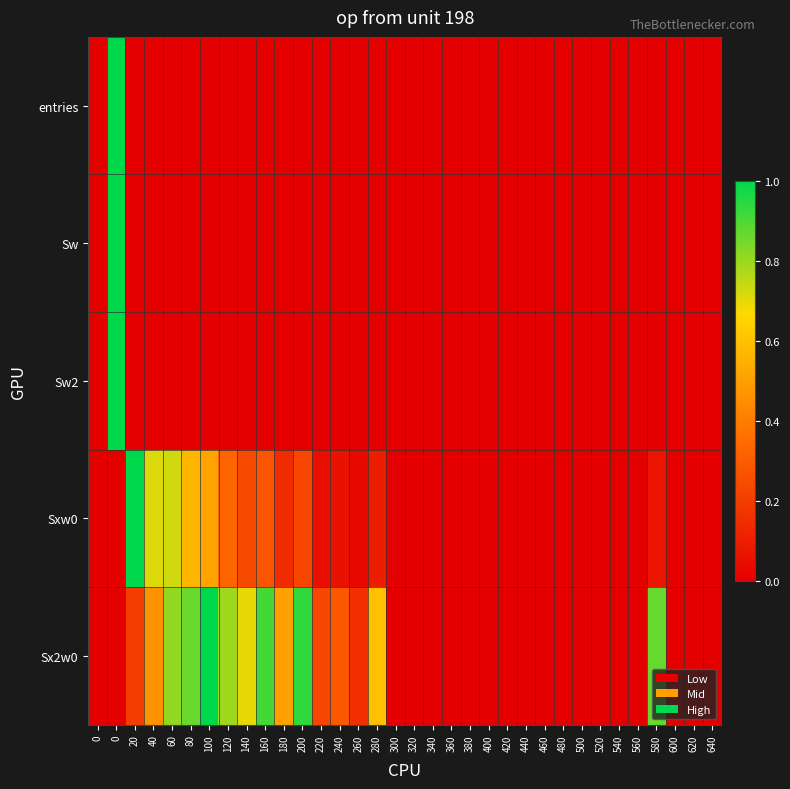

Reading left to right, what are all the values shown in this chart?

entries: 0=0.0	0=1.0	20=0.0	40=0.0	60=0.0	80=0.0	100=0.0	120=0.0	140=0.0	160=0.0	180=0.0	200=0.0	220=0.0	240=0.0	260=0.0	280=0.0	300=0.0	320=0.0	340=0.0	360=0.0	380=0.0	400=0.0	420=0.0	440=0.0	460=0.0	480=0.0	500=0.0	520=0.0	540=0.0	560=0.0	580=0.0	600=0.0	620=0.0	640=0.0
Sw: 0=0.0	0=1.0	20=0.0	40=0.0	60=0.0	80=0.0	100=0.0	120=0.0	140=0.0	160=0.0	180=0.0	200=0.0	220=0.0	240=0.0	260=0.0	280=0.0	300=0.0	320=0.0	340=0.0	360=0.0	380=0.0	400=0.0	420=0.0	440=0.0	460=0.0	480=0.0	500=0.0	520=0.0	540=0.0	560=0.0	580=0.0	600=0.0	620=0.0	640=0.0
Sw2: 0=0.0	0=1.0	20=0.0	40=0.0	60=0.0	80=0.0	100=0.0	120=0.0	140=0.0	160=0.0	180=0.0	200=0.0	220=0.0	240=0.0	260=0.0	280=0.0	300=0.0	320=0.0	340=0.0	360=0.0	380=0.0	400=0.0	420=0.0	440=0.0	460=0.0	480=0.0	500=0.0	520=0.0	540=0.0	560=0.0	580=0.0	600=0.0	620=0.0	640=0.0
Sxw0: 0=0.0	0=0.0	20=1.0	40=0.7	60=0.7	80=0.6	100=0.5	120=0.3	140=0.2	160=0.3	180=0.1	200=0.2	220=0.1	240=0.1	260=0.0	280=0.1	300=0.0	320=0.0	340=0.0	360=0.0	380=0.0	400=0.0	420=0.0	440=0.0	460=0.0	480=0.0	500=0.0	520=0.0	540=0.0	560=0.0	580=0.1	600=0.0	620=0.0	640=0.0
Sx2w0: 0=0.0	0=0.0	20=0.2	40=0.5	60=0.8	80=0.9	100=1.0	120=0.8	140=0.7	160=0.9	180=0.5	200=0.9	220=0.2	240=0.3	260=0.2	280=0.6	300=0.0	320=0.0	340=0.0	360=0.0	380=0.0	400=0.0	420=0.0	440=0.0	460=0.0	480=0.0	500=0.0	520=0.0	540=0.0	560=0.0	580=0.9	600=0.0	620=0.0	640=0.0